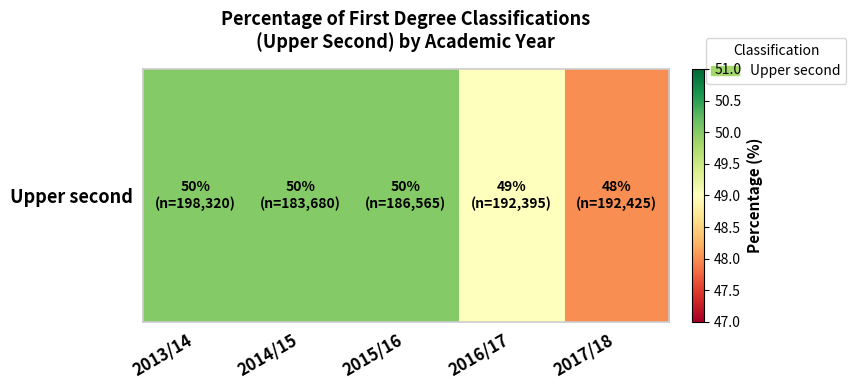

Reading left to right, list all the values displayed in this chart.

2013/14=50	2014/15=50	2015/16=50	2016/17=49	2017/18=48